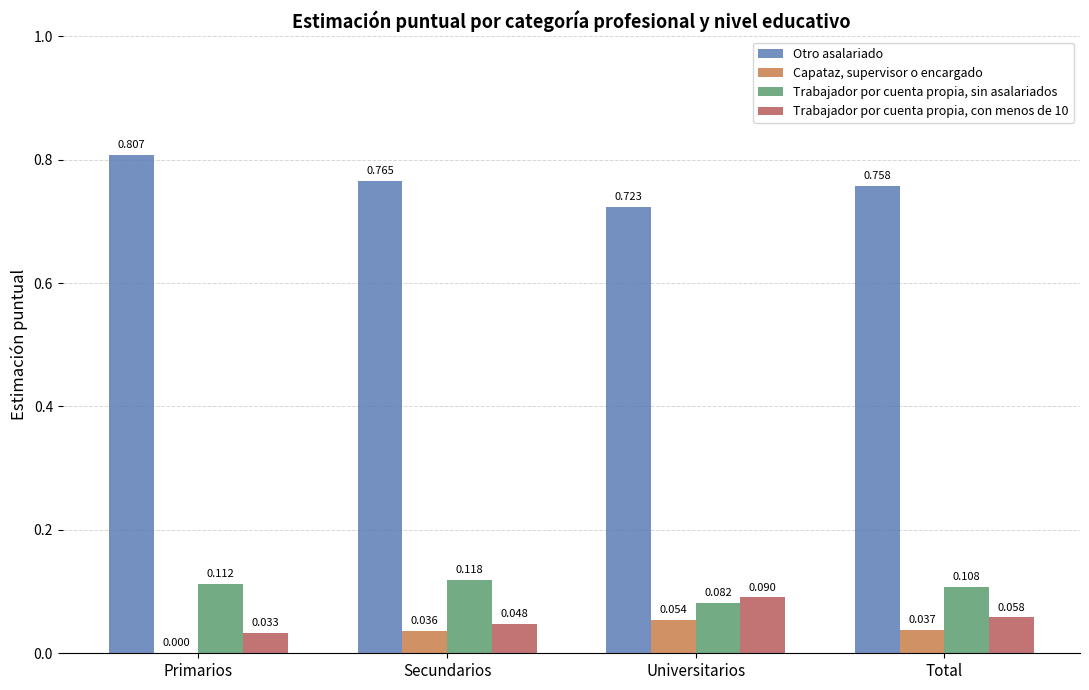

How many groups of bars are there?

4